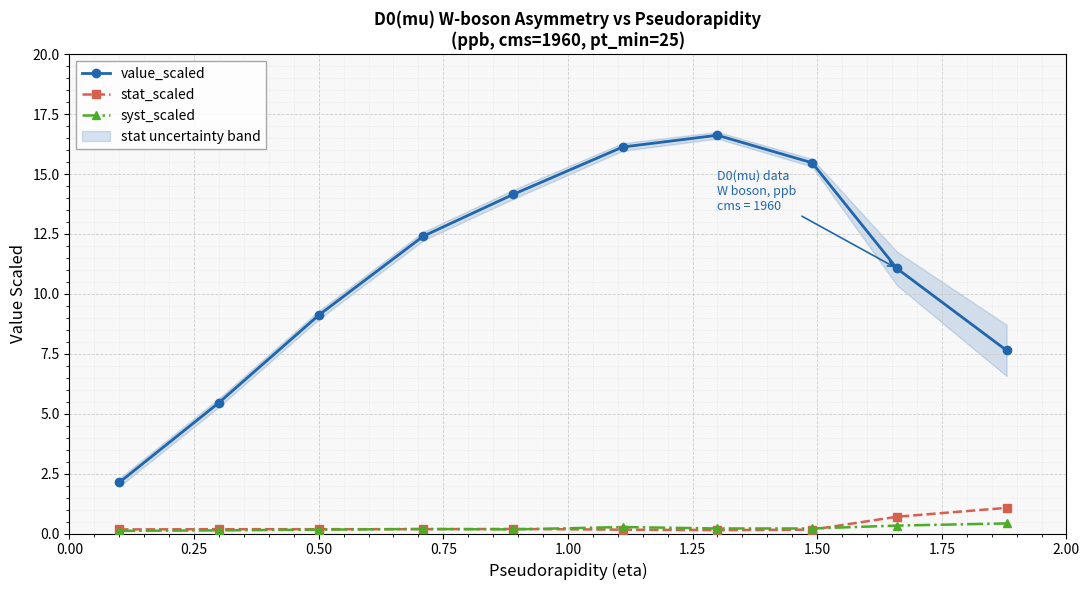

True or false: value_scaled has more than 1 points higher than both neighbors.

False